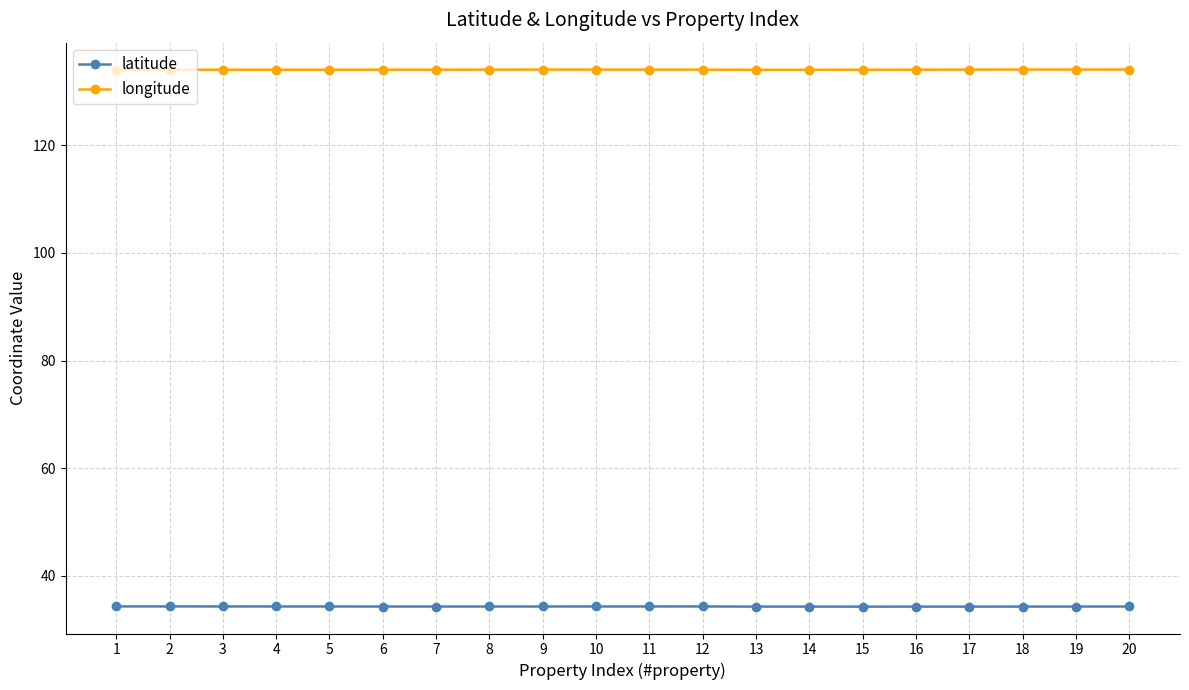

Rank the series by their average value, from highest to lowest.

longitude, latitude